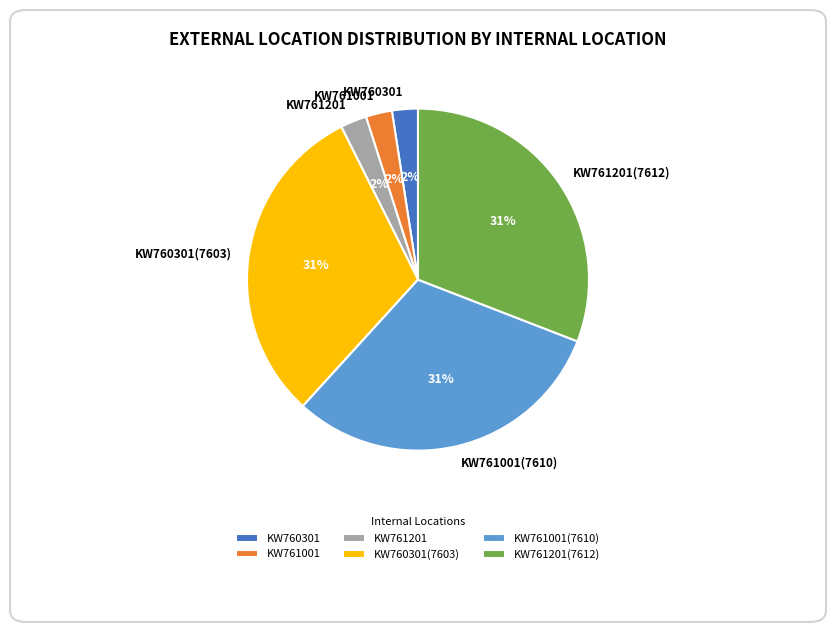

Is there a majority slice in this chart?

No